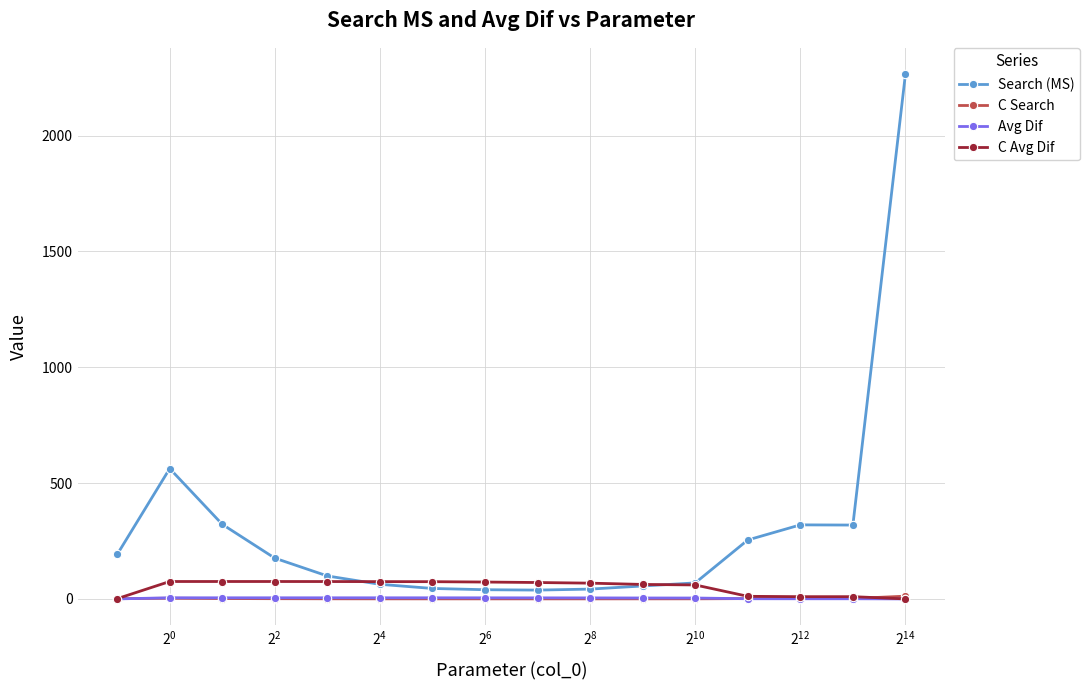

What is the value of the Search (MS) point at the 4th from the left?

175.9